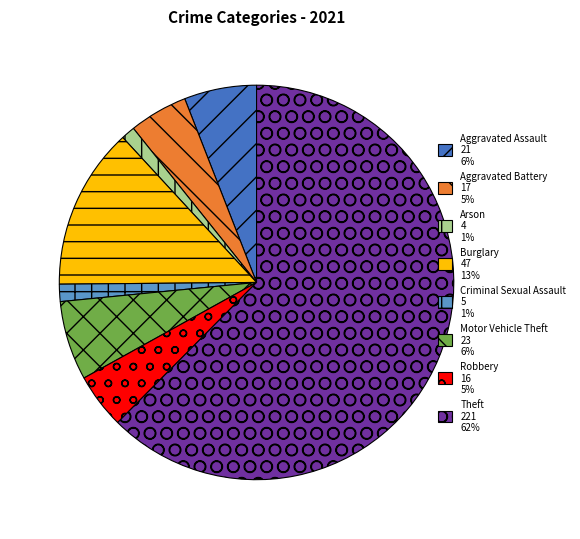

Is there a majority slice in this chart?

Yes